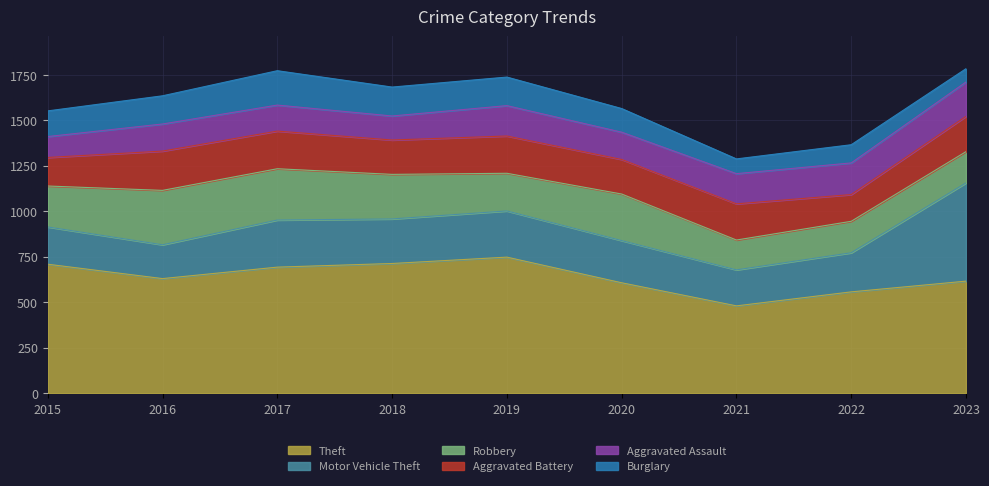

How many series are shown in this chart?

6